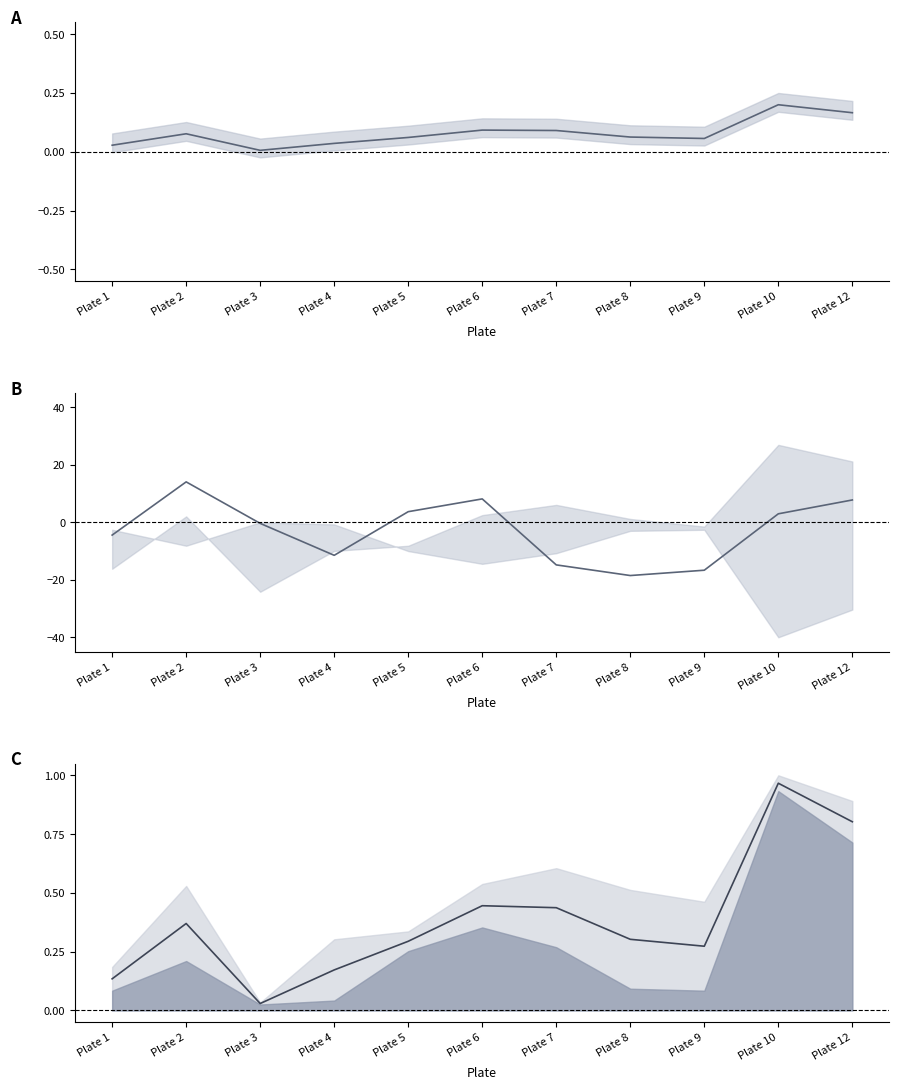

At which category does the chart reach its minimum across all series?

Plate 8